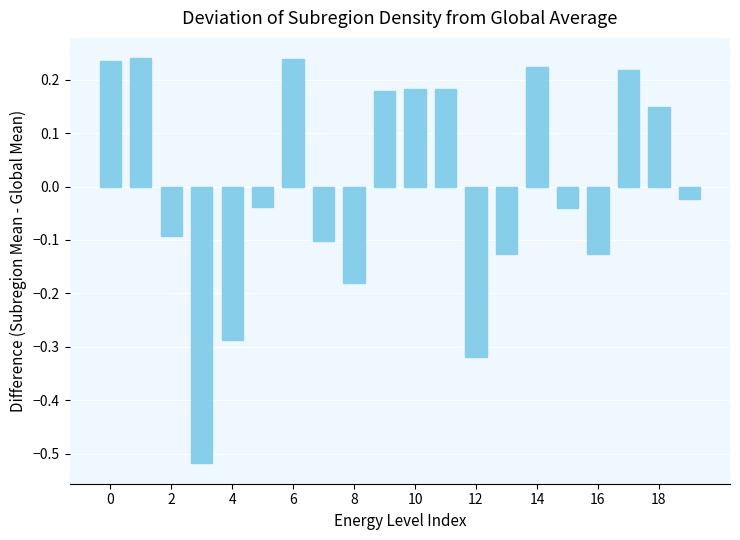

What is the difference between the second highest and minimum values?

0.8